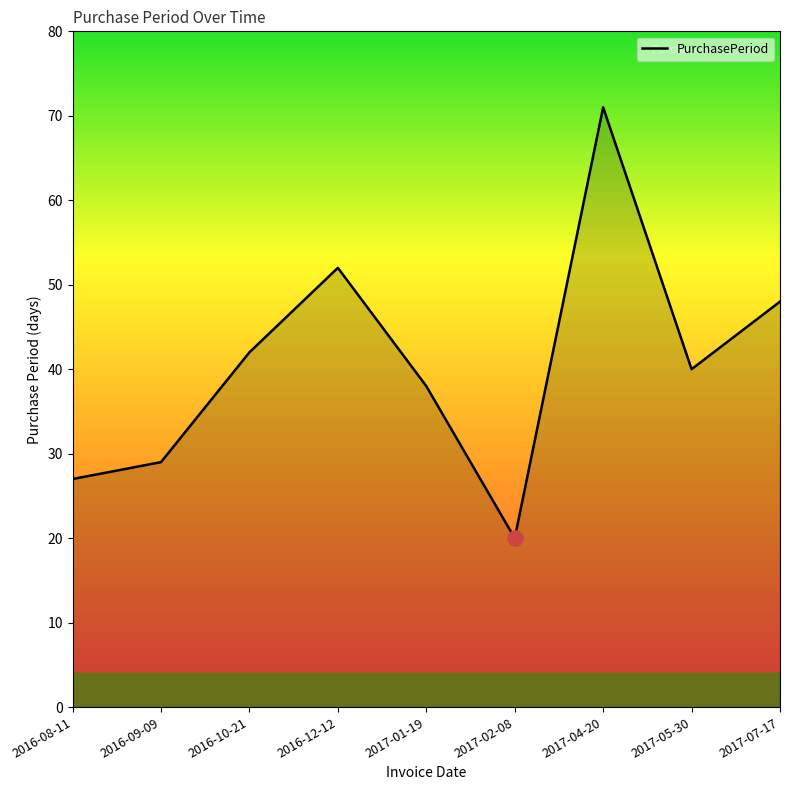

Which has a higher value, 2017-01-19 or 2016-12-12?

2016-12-12